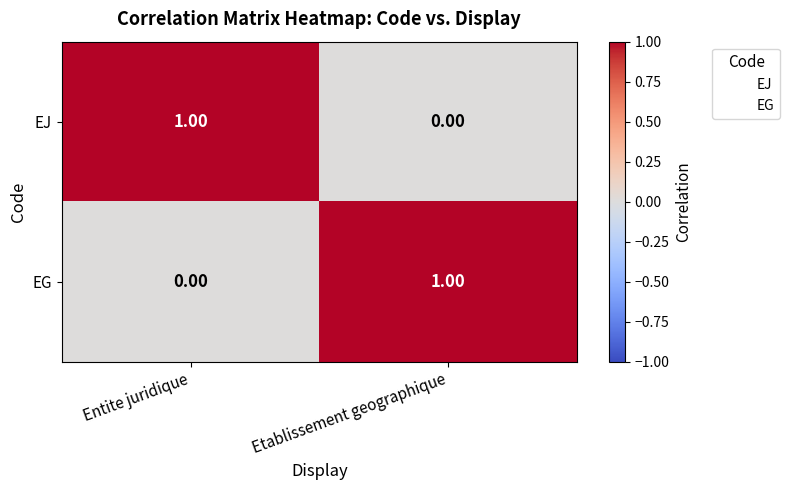

Rank the series at Etablissement geographique from highest to lowest value.

EG, EJ